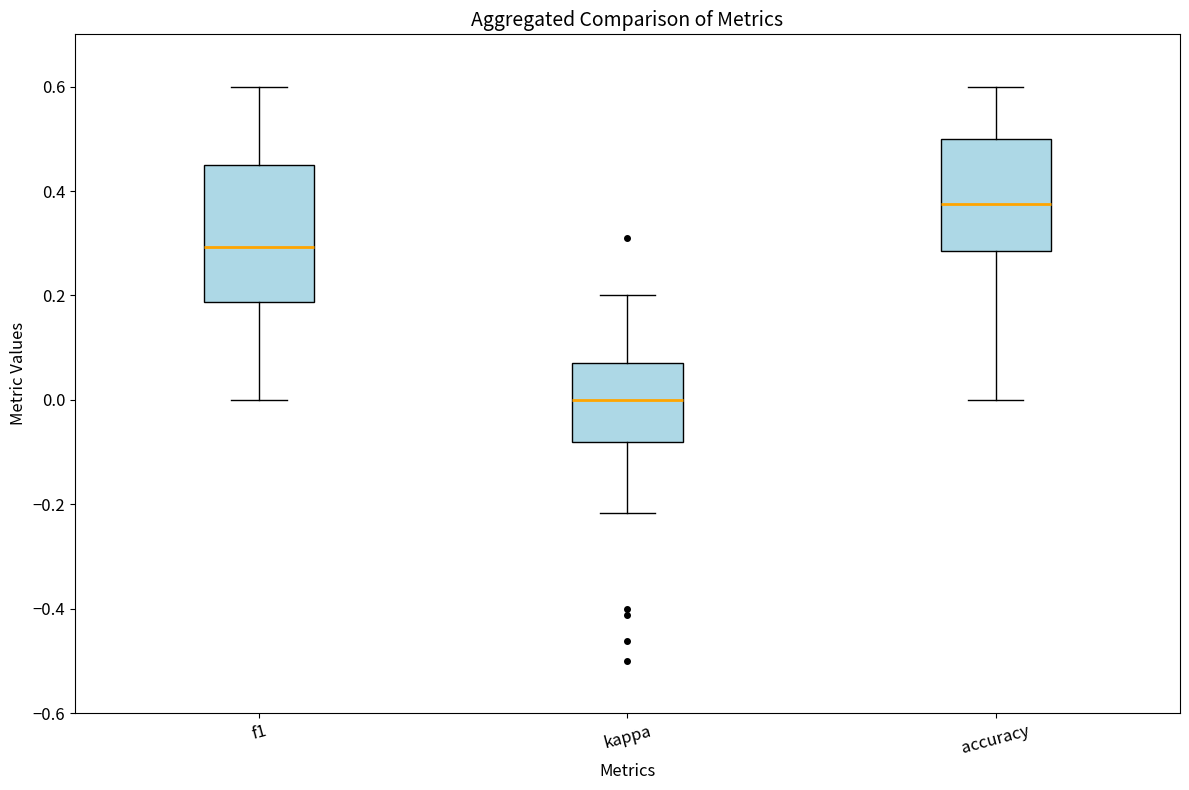

Which box has the lowest median line?

kappa